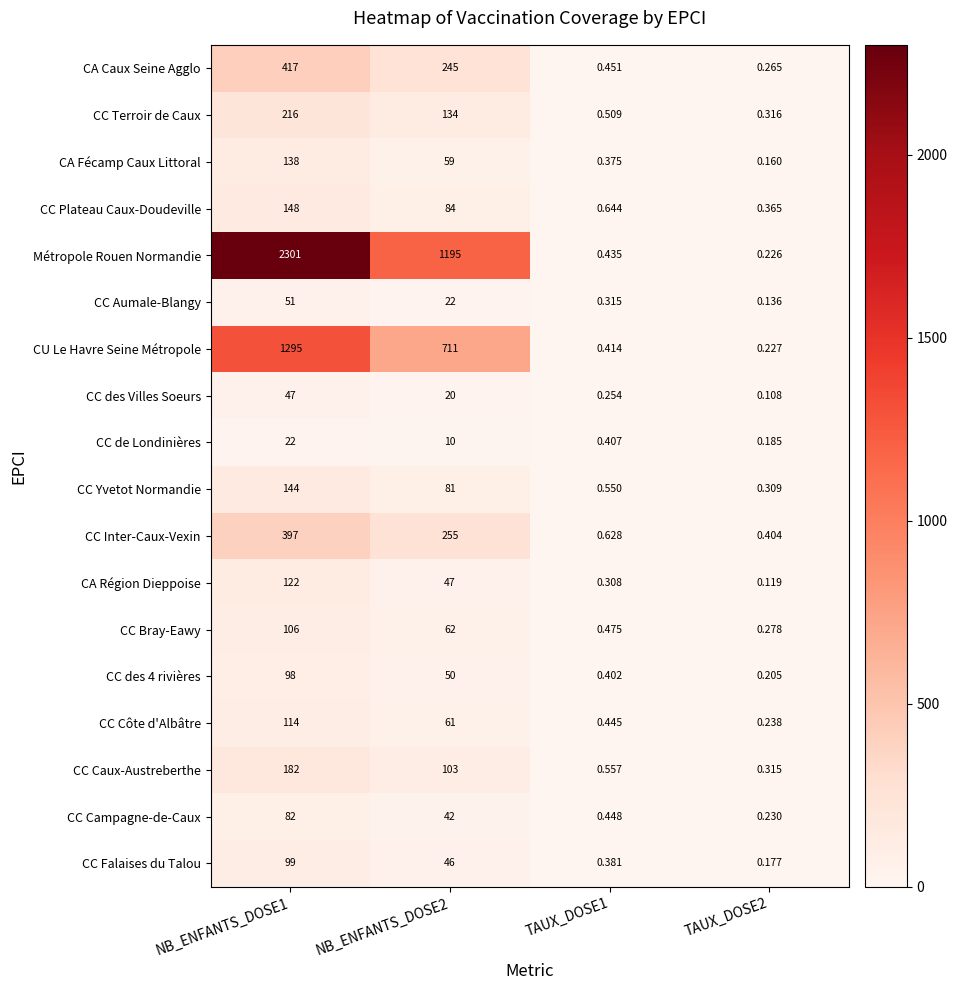

Which series has the widest spread of values?

Métropole Rouen Normandie